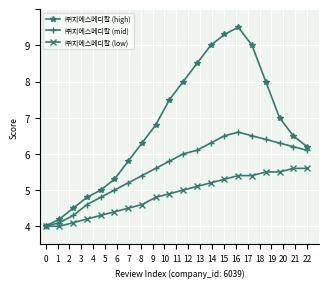

In ㈜지에스메디칼 (high), how many points are higher than both neighbors (excluding endpoints)?

1